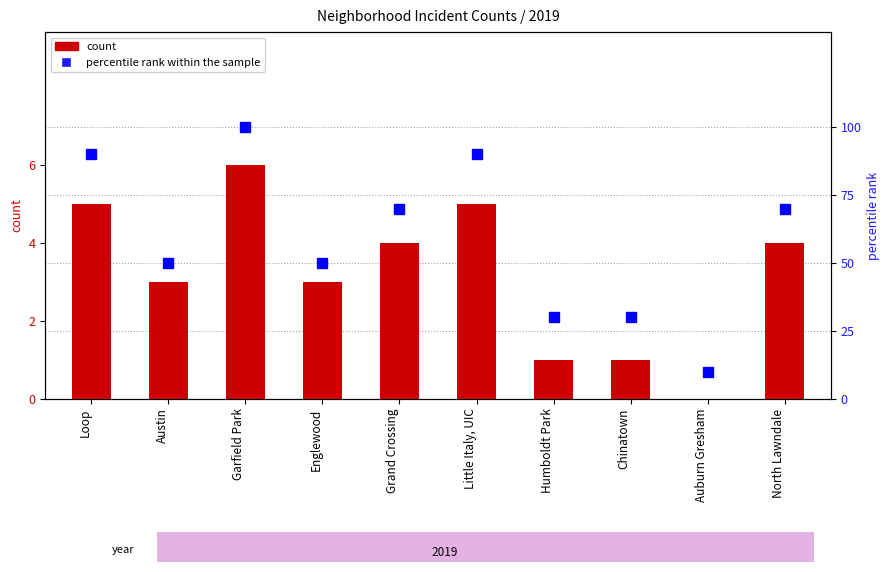

What is the label of the 10th bar from the left?

North Lawndale